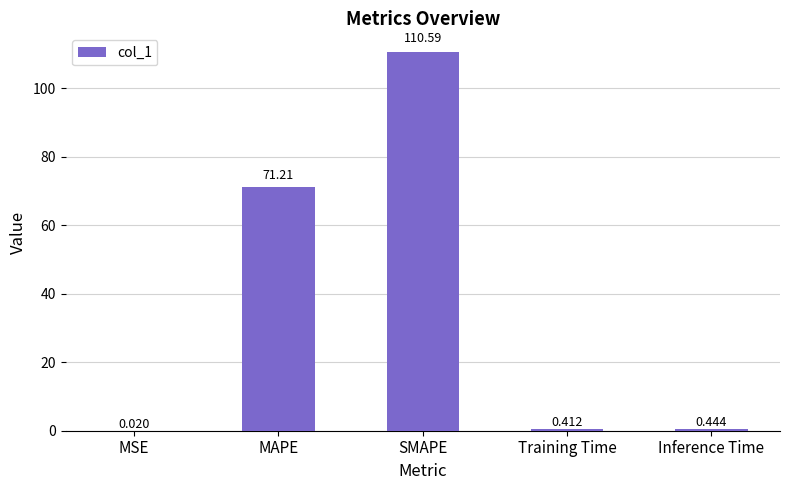

Which has a higher value, Inference Time or MAPE?

MAPE